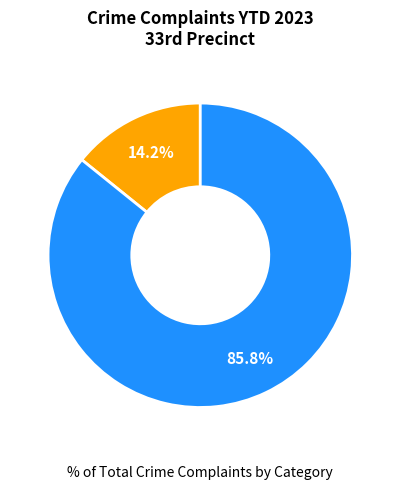

To the nearest percent, what is the difference between the largest and smallest slice percentages?

72%